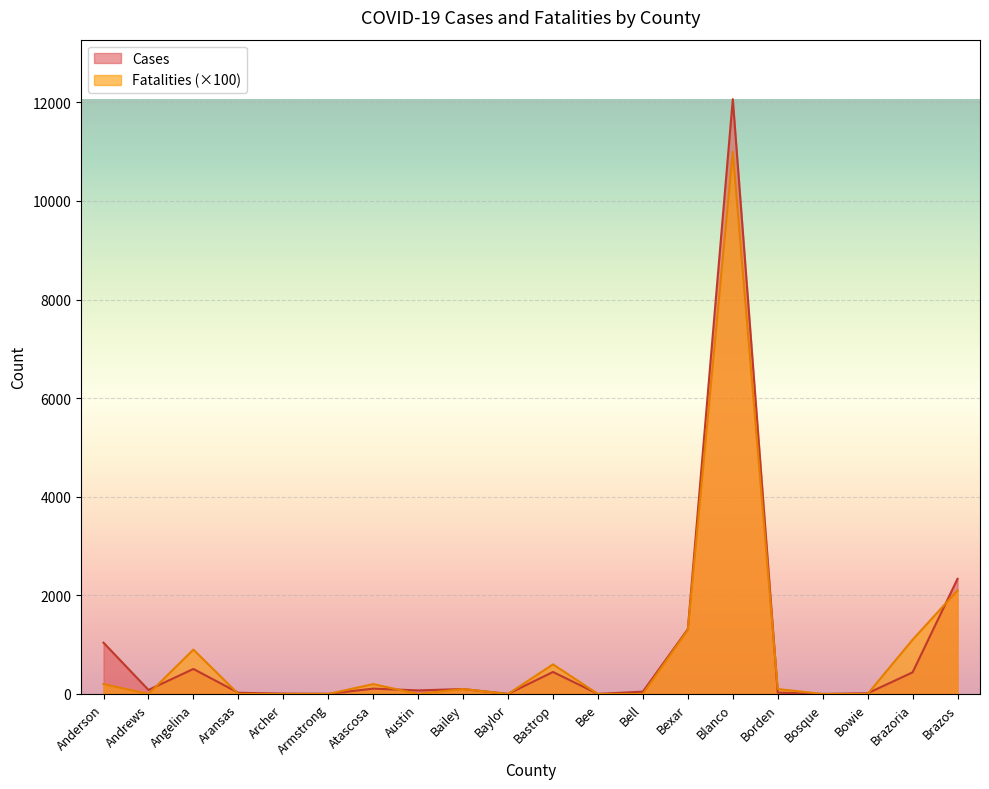

How many interior local valleys does the Fatalities series have?

3